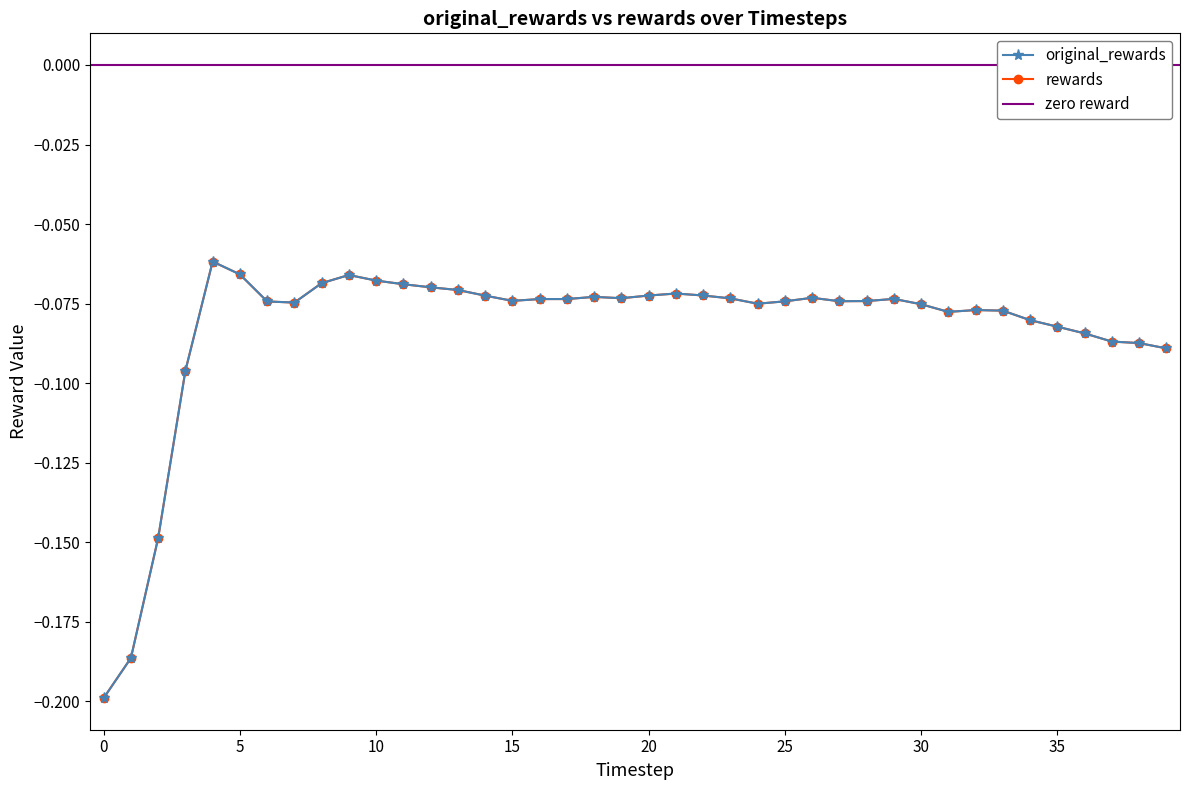

Reading right to left, what are all the values shown in this chart?

original_rewards: -0.1	-0.1	-0.1	-0.1	-0.1	-0.1	-0.1	-0.1	-0.1	-0.1	-0.1	-0.1	-0.1	-0.1	-0.1	-0.1	-0.1	-0.1	-0.1	-0.1	-0.1	-0.1	-0.1	-0.1	-0.1	-0.1	-0.1	-0.1	-0.1	-0.1	-0.1	-0.1	-0.1	-0.1	-0.1	-0.1	-0.1	-0.1	-0.2	-0.2
rewards: -0.1	-0.1	-0.1	-0.1	-0.1	-0.1	-0.1	-0.1	-0.1	-0.1	-0.1	-0.1	-0.1	-0.1	-0.1	-0.1	-0.1	-0.1	-0.1	-0.1	-0.1	-0.1	-0.1	-0.1	-0.1	-0.1	-0.1	-0.1	-0.1	-0.1	-0.1	-0.1	-0.1	-0.1	-0.1	-0.1	-0.1	-0.1	-0.2	-0.2